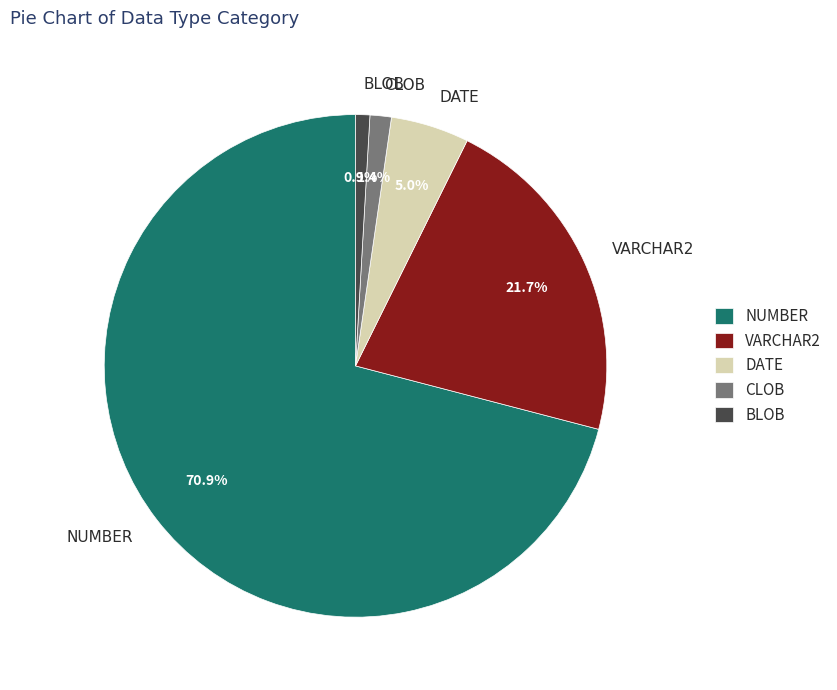

The NUMBER slice represents 78% of the pie. True or false?

False